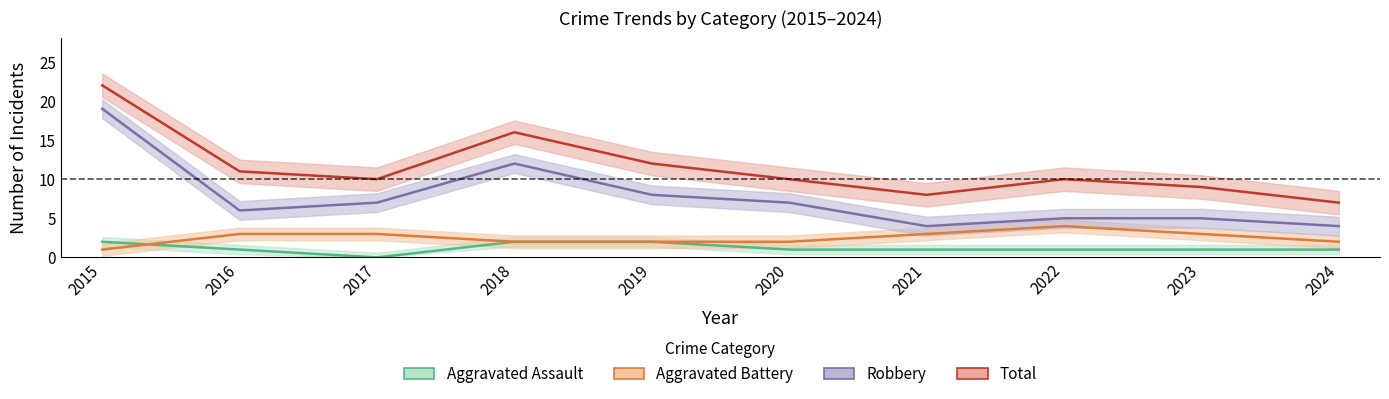

What are all the series names shown in the legend?

Aggravated Assault, Aggravated Battery, Robbery, Total